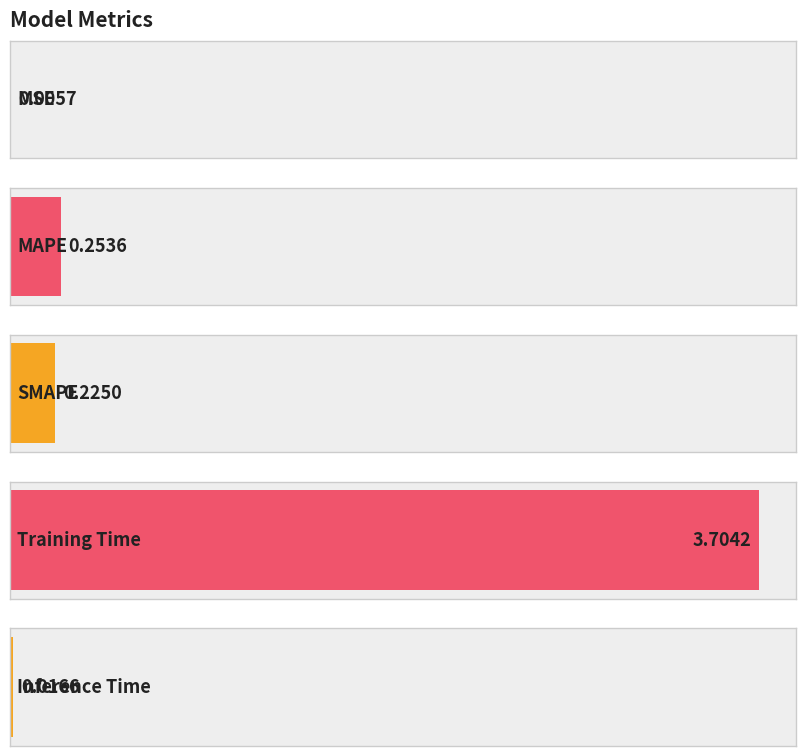

What is the label of the 3rd bar from the left?

SMAPE